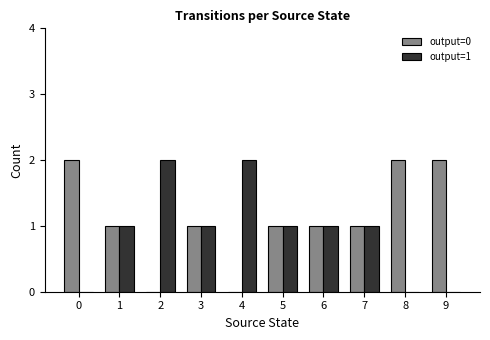

What is the difference between the output=0 values at 2 and 6?

1